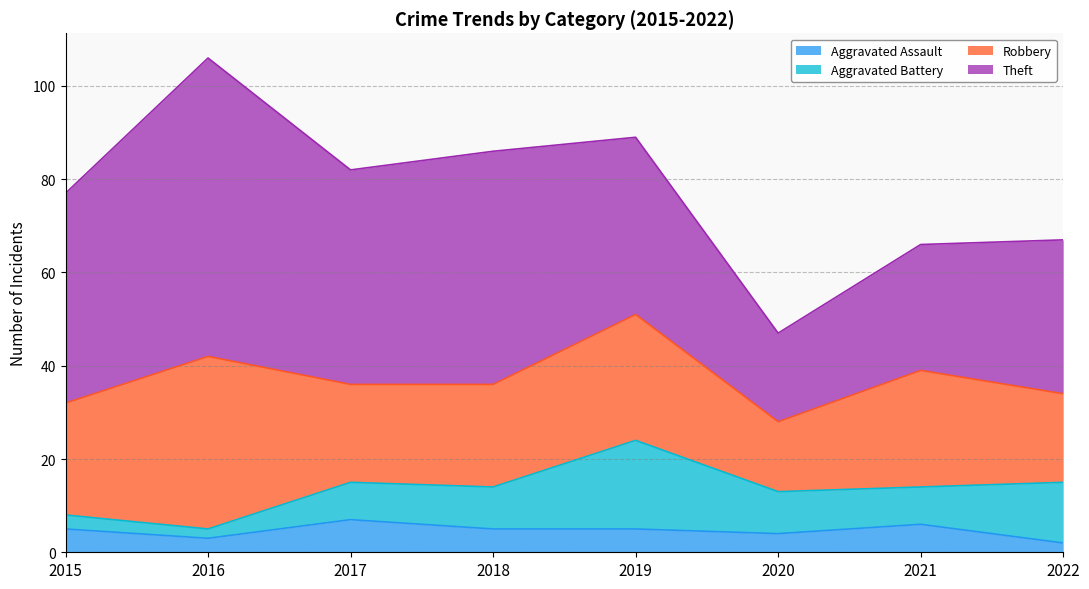

What is the value of the Robbery point at the 6th from the left?

15